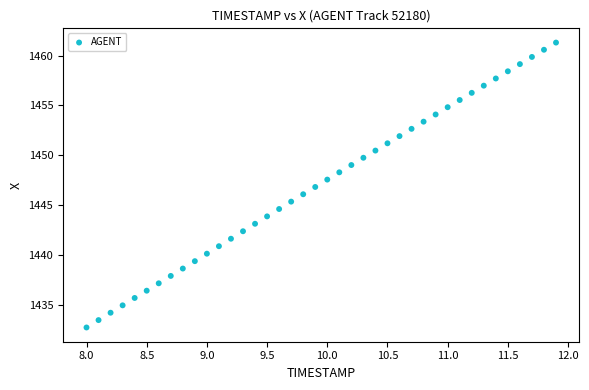

What is the range of Y values (max minus min)?

28.6